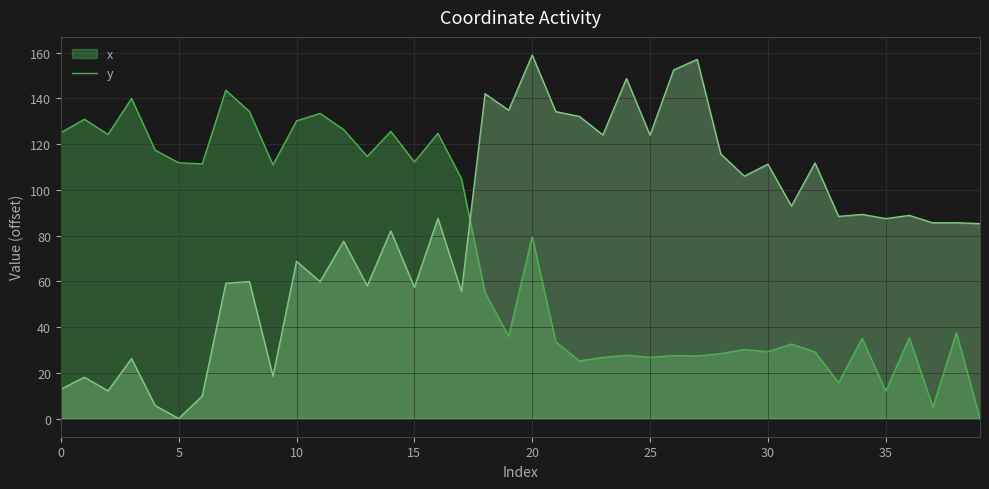

Rank the series by their maximum value, from highest to lowest.

y, x